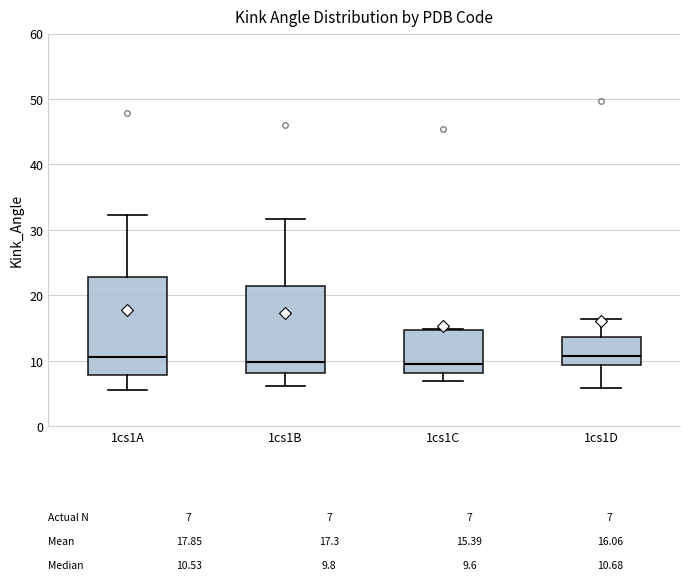

Which box is the tallest, from its lower edge to its upper edge?

1cs1A